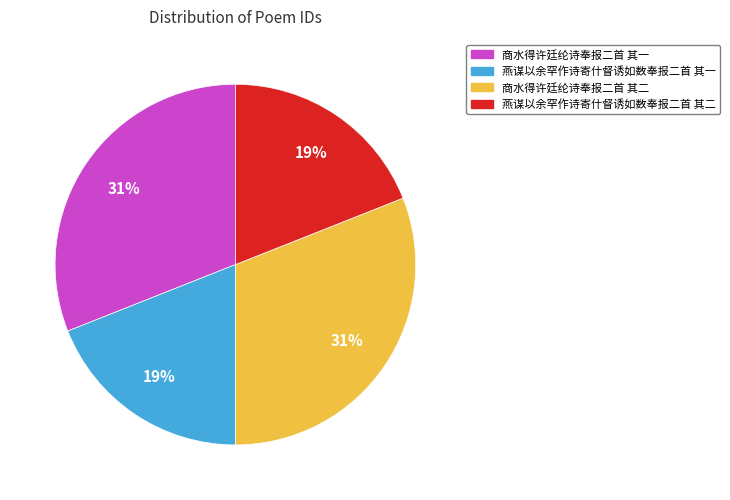

Which has a higher value, 商水得许廷纶诗奉报二首 其二 or 燕谋以余罕作诗寄什督诱如数奉报二首 其一?

商水得许廷纶诗奉报二首 其二